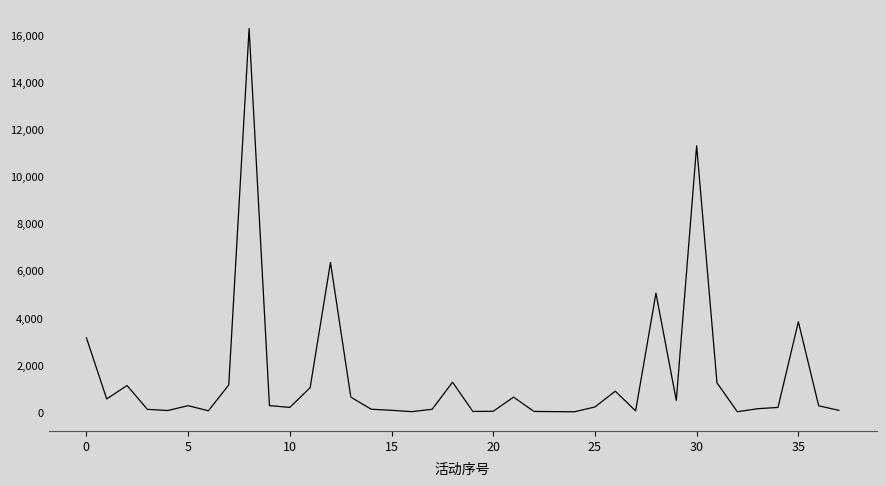

What is the difference between the maximum and minimum values?

16263